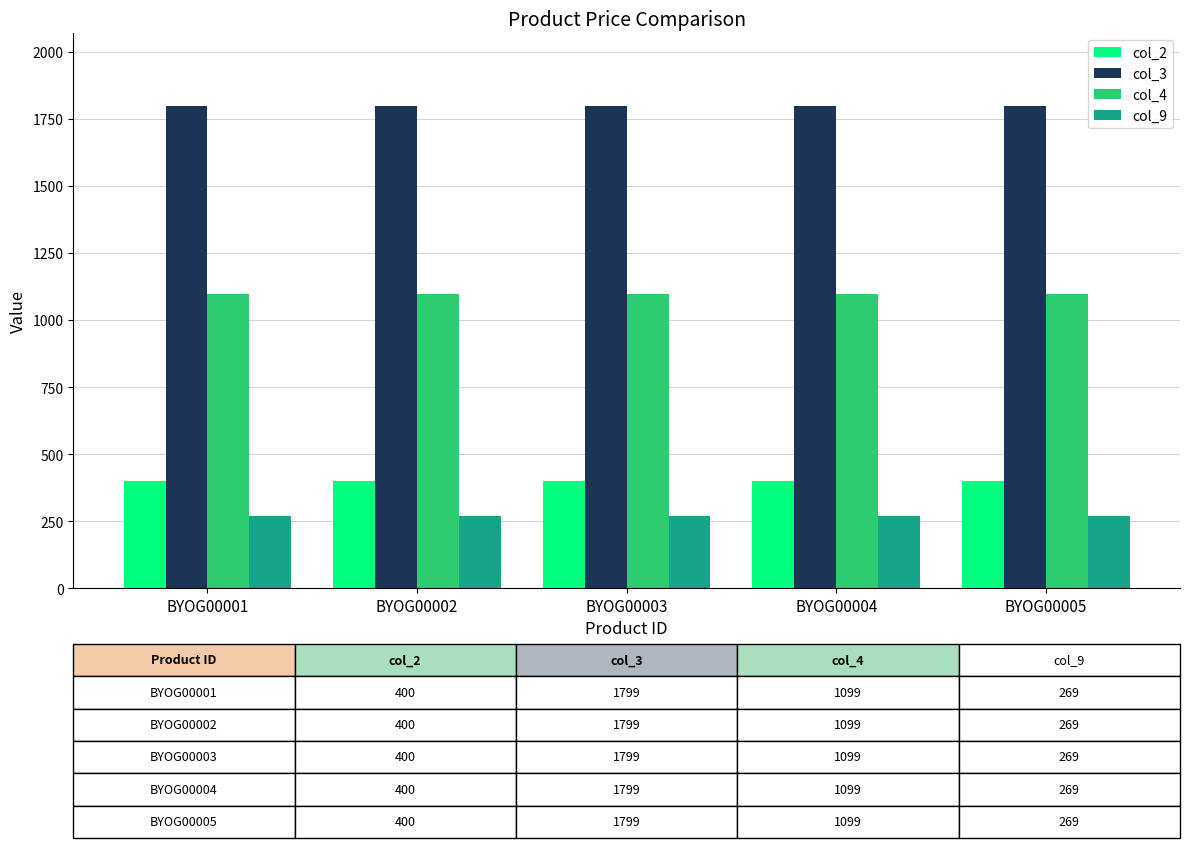

What is the difference between the highest and lowest values at BYOG00001?

1530